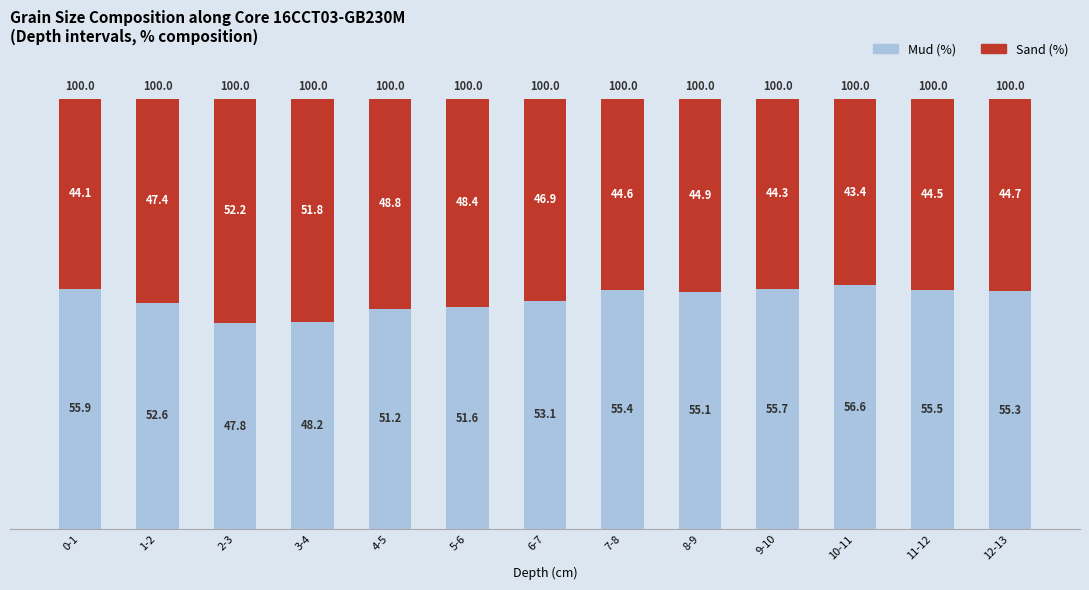

How many bars are there in total?

13